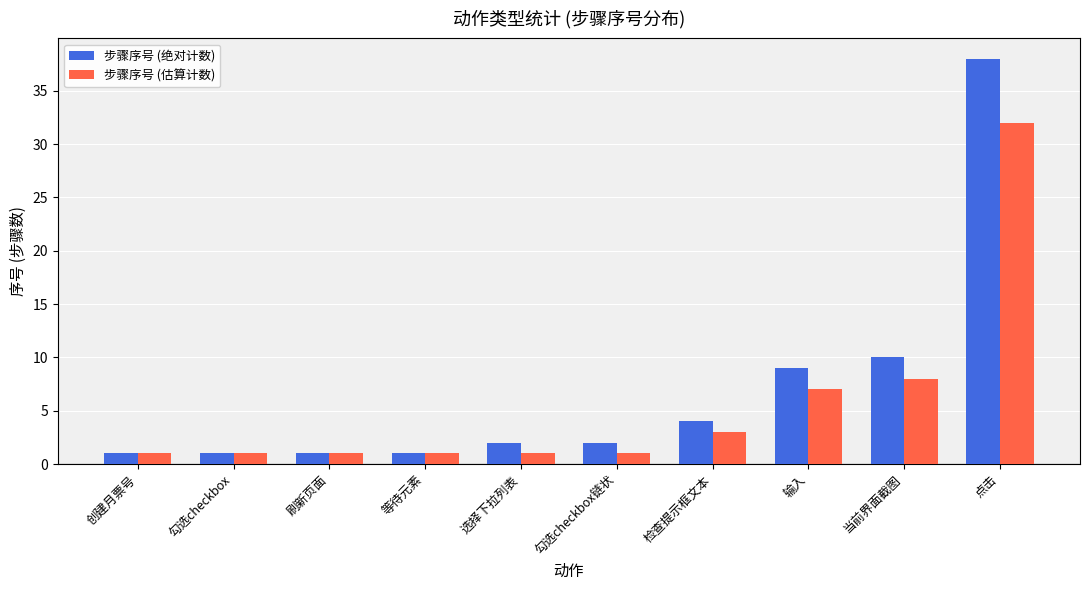

What is the label of the 4th bar from the left?

等待元素